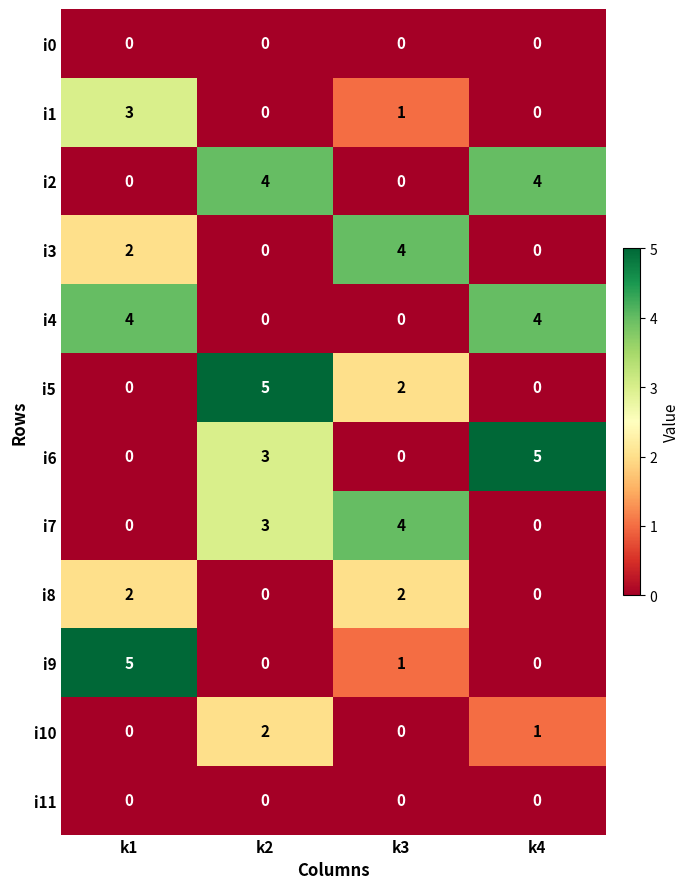

At which category is the sum across all series the highest?

k2